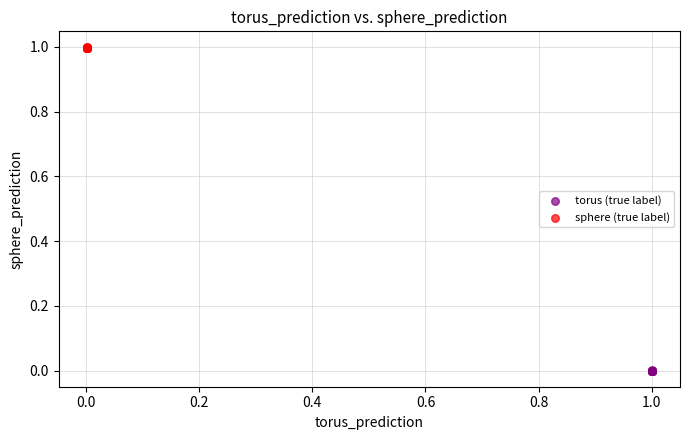

Which series has the largest Y range (max minus min)?

sphere (true label)